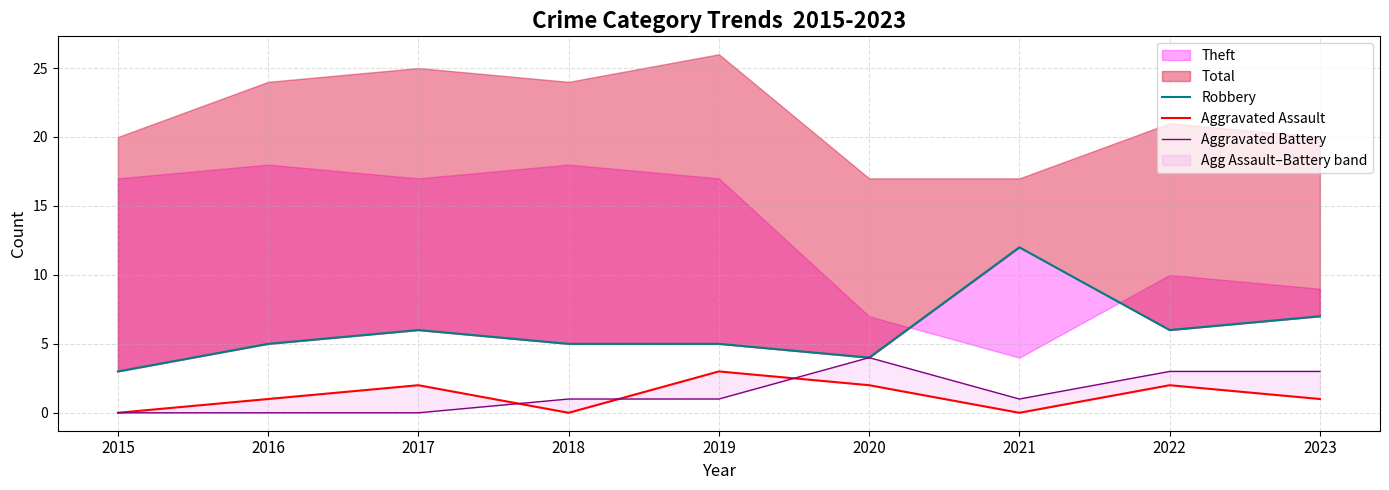

What is the maximum value for Aggravated Battery?

4